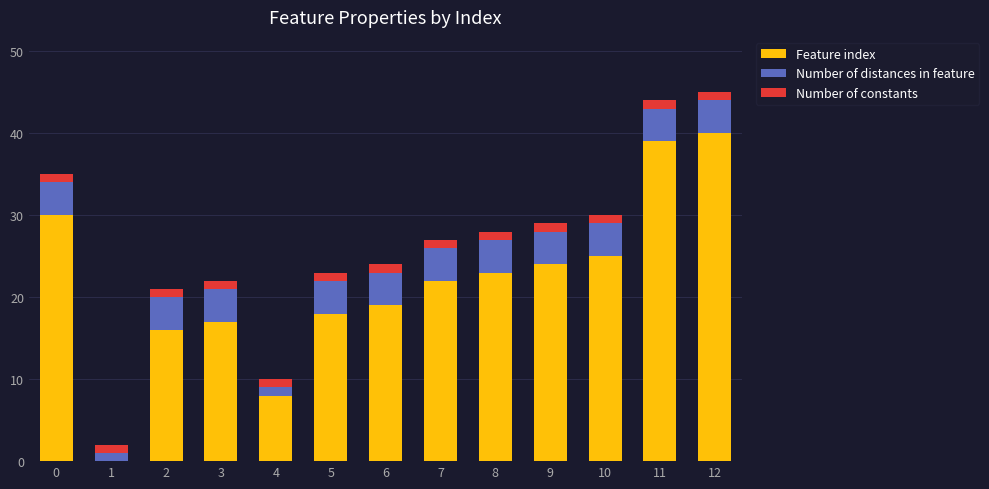

Is it true that Feature index equals 7 at 5?

False